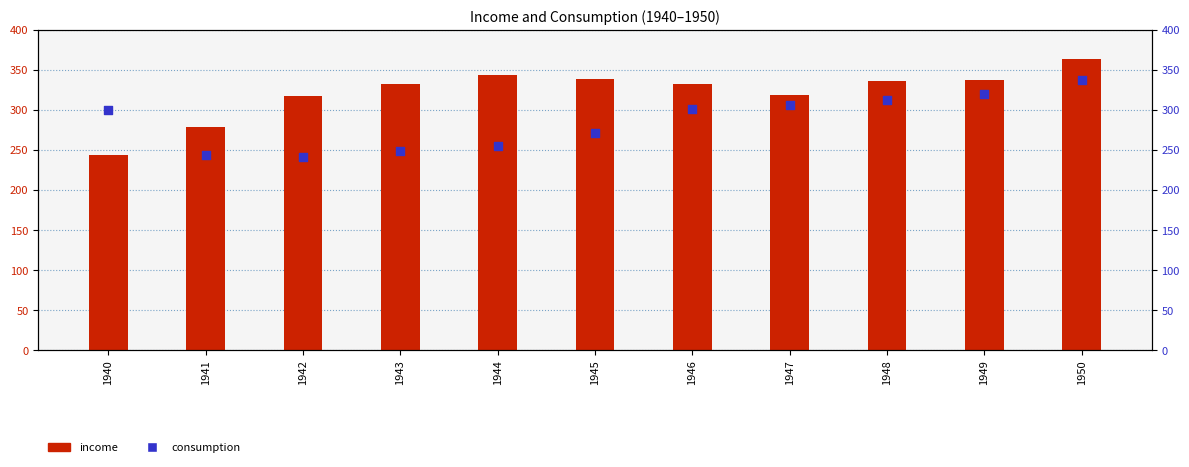

Which series has the largest total across all categories?

income